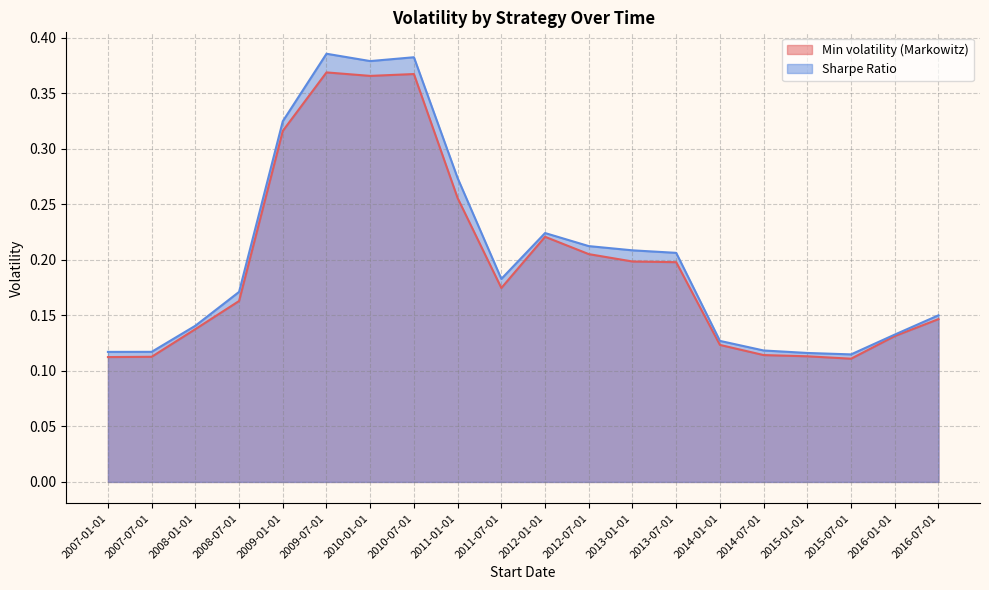

Between 2011-07-01 and 2013-07-01, which series saw the biggest shift?

Sharpe Ratio